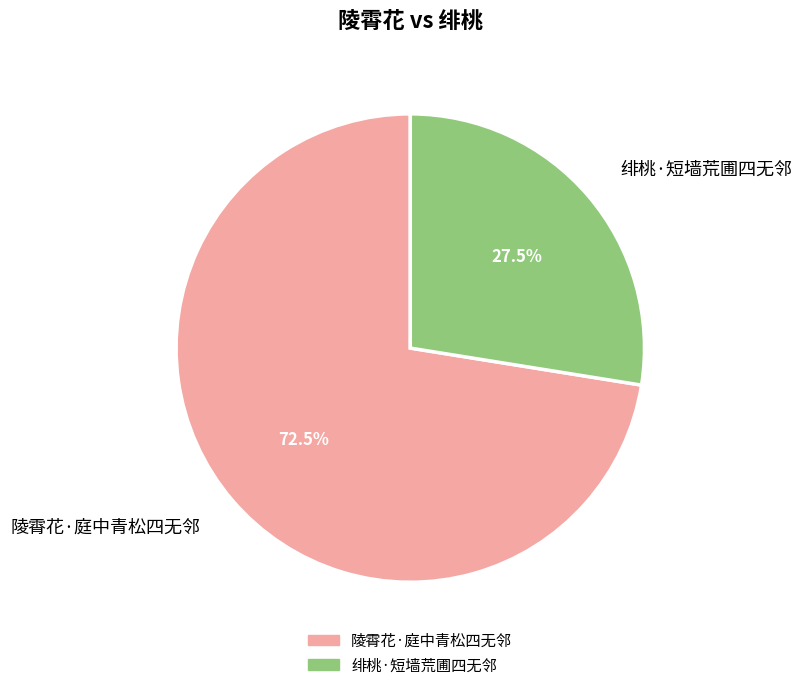

To the nearest percent, what is the combined percentage of 陵霄花·庭中青松四无邻 and 绯桃·短墙荒圃四无邻?

100%